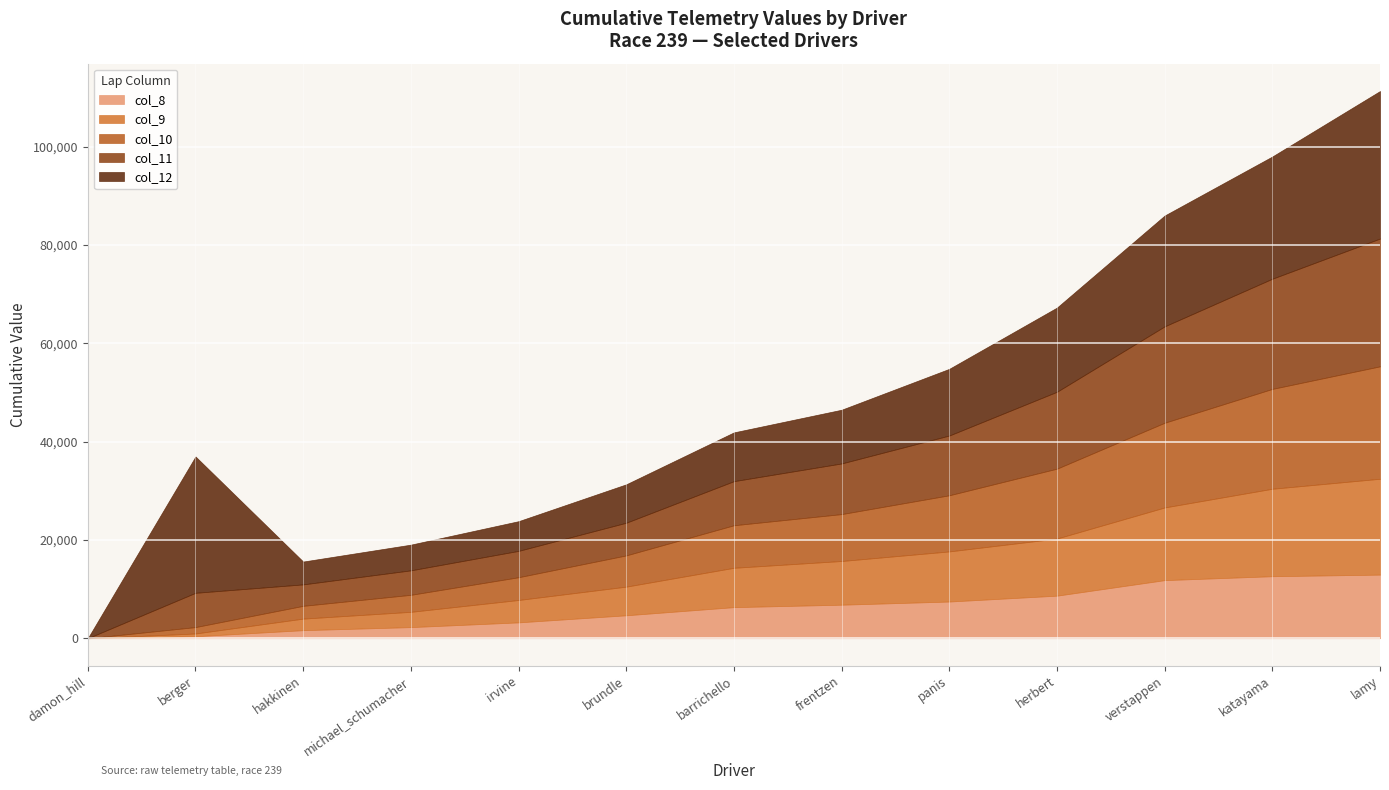

What value does the col_12 series have at irvine?

6042